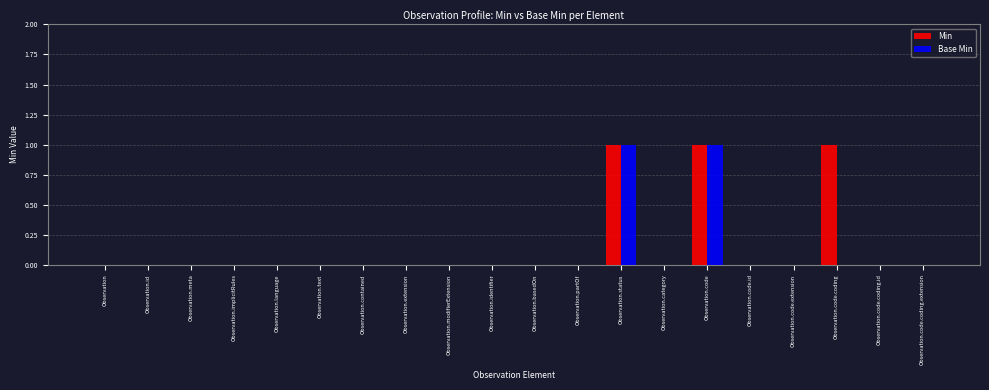

What is the sum of all Min values?

3